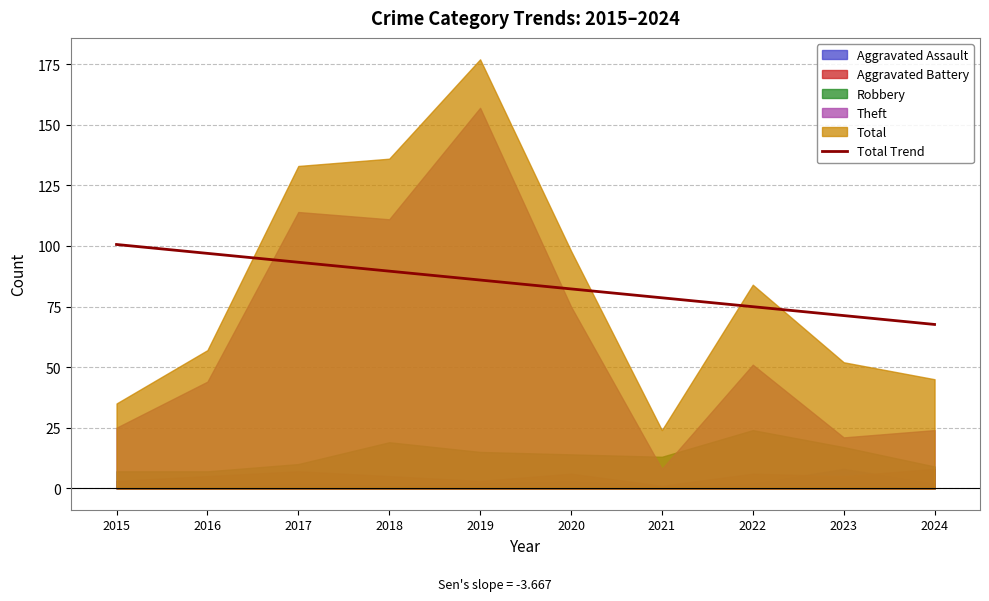

What is the value of the 10th point from the left?

67.6